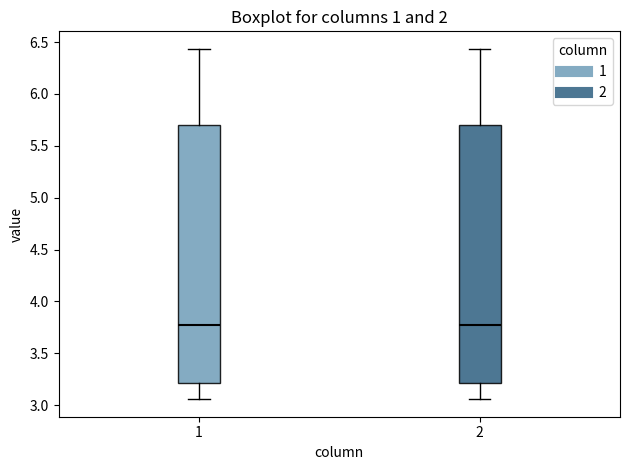

Where does the upper whisker of the box at x = 1 end on the y-axis? The values are not printed on the chart, so give them approximately, as read against the axis.

6.45